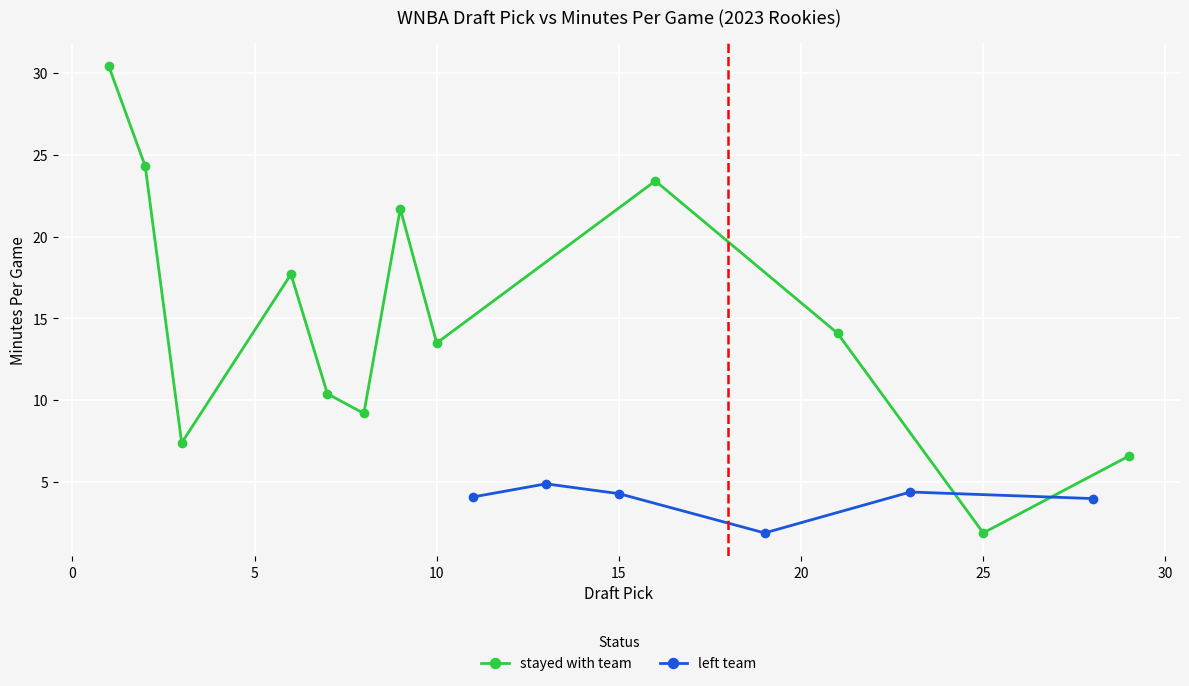

Is it true that stayed with team equals 21.1 at 10?

False